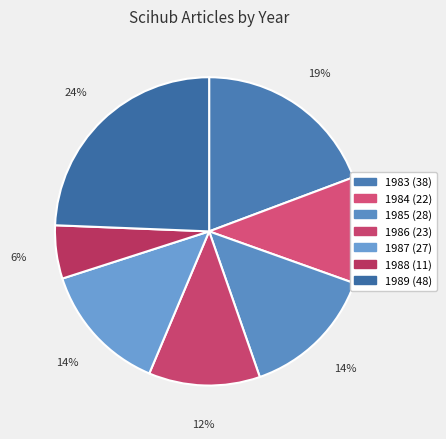

How many segments does this pie chart have?

7